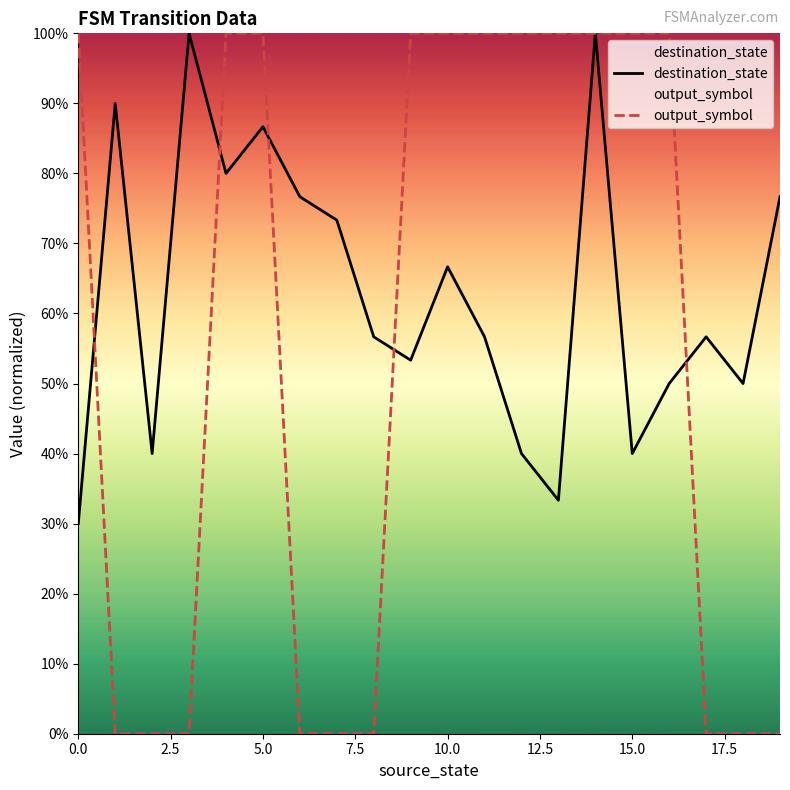

Which has a higher value, 20.0 or 17?

20.0